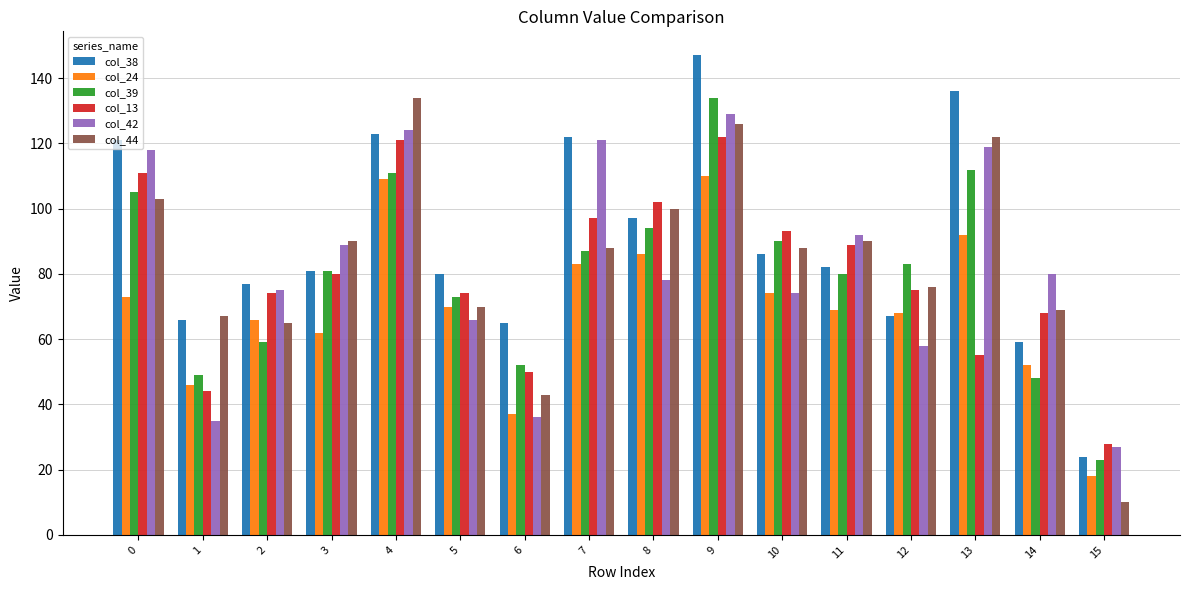

What is the value of the col_38 bar at the 14th from the left?

136